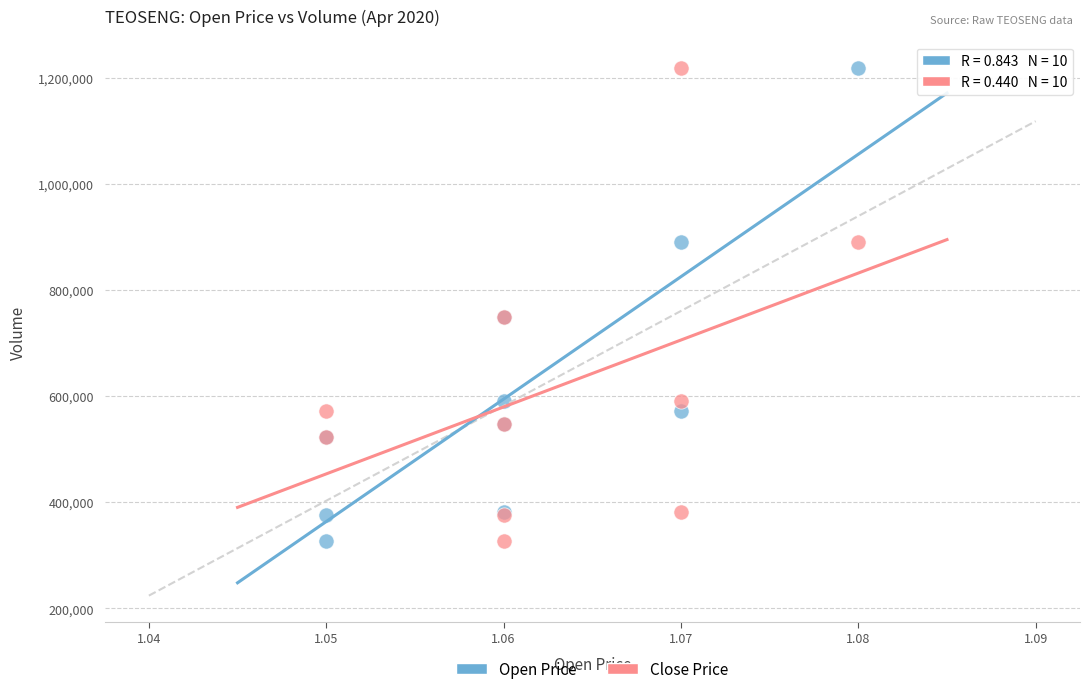

What are all the series names shown in the legend?

Open Price, Close Price